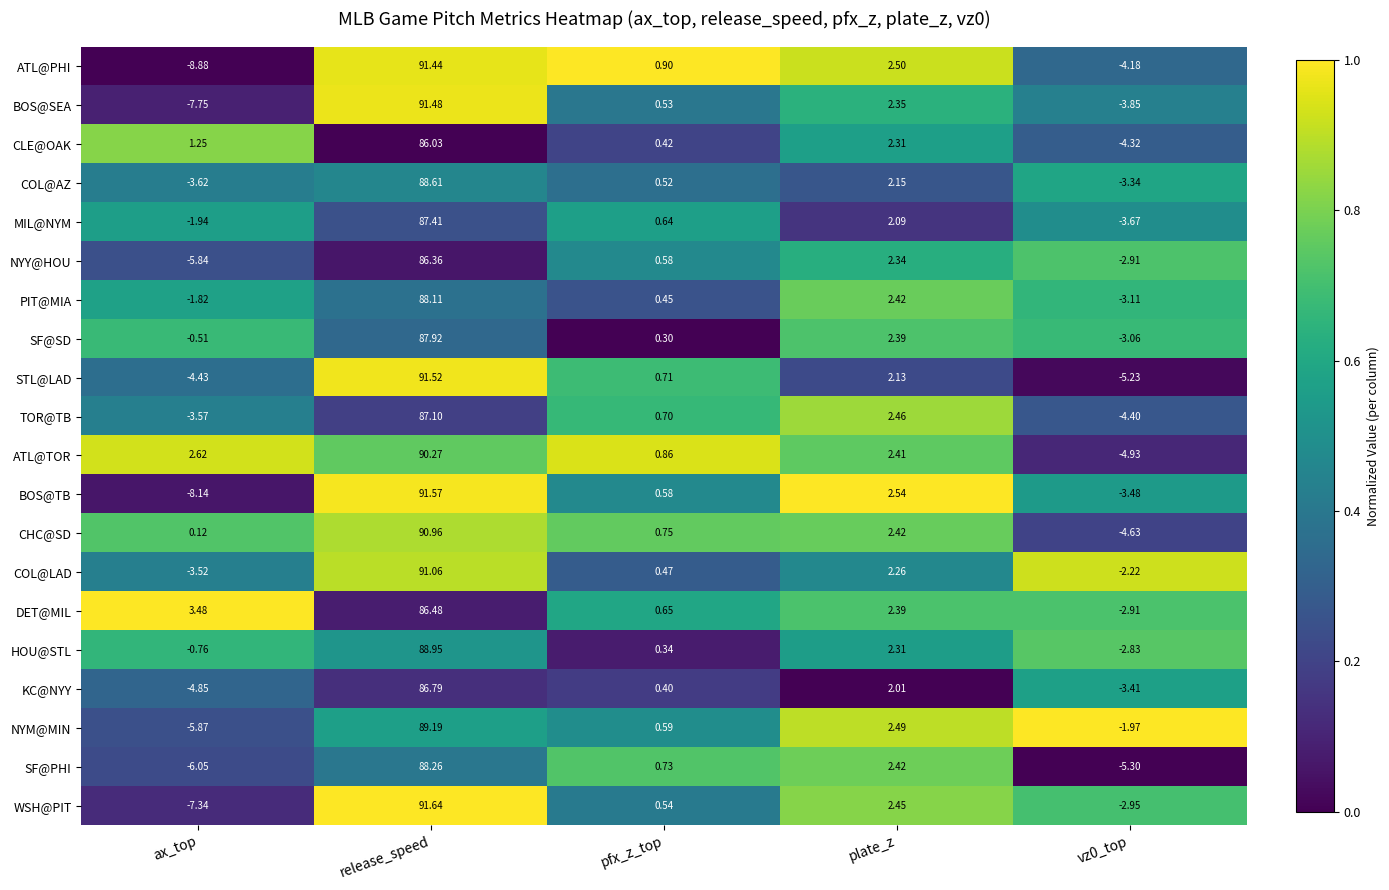

How many data points does each series have?

5